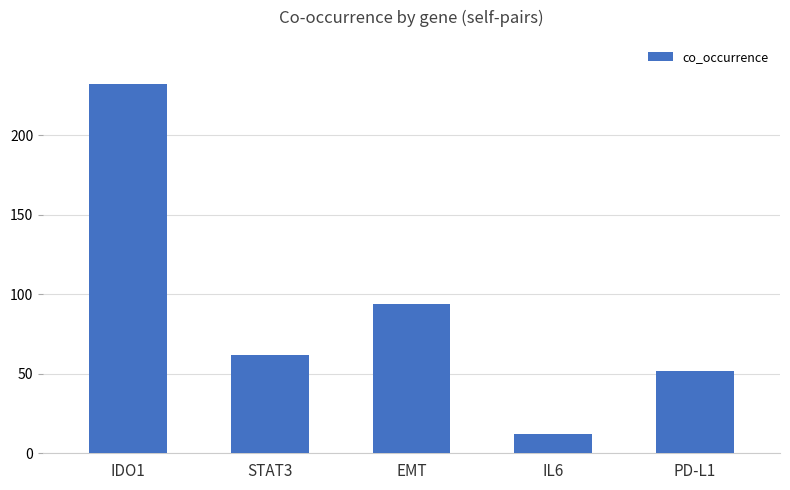

The value at IDO1 is 232. True or false?

True